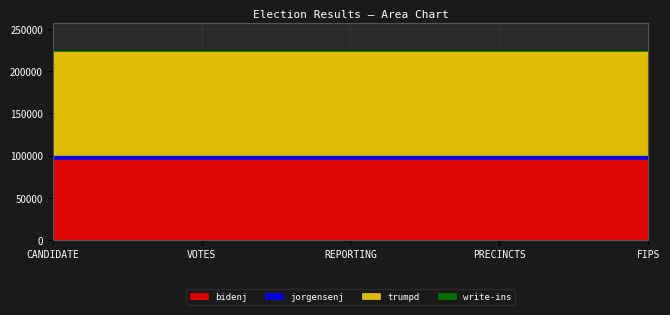

Does the chart display data point markers on the line(s)?

No